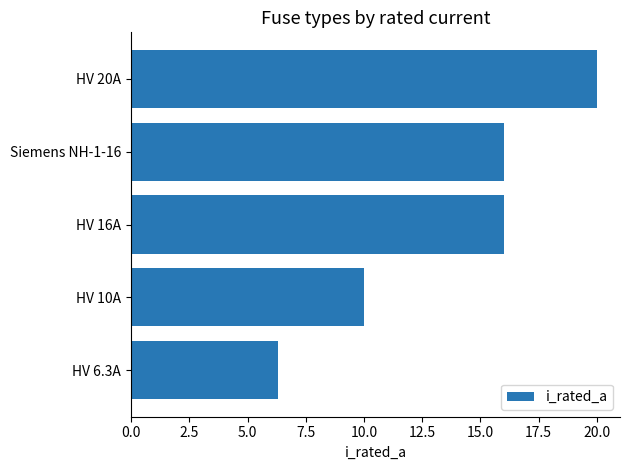

Which has a higher value, Siemens NH-1-16 or HV 20A?

HV 20A